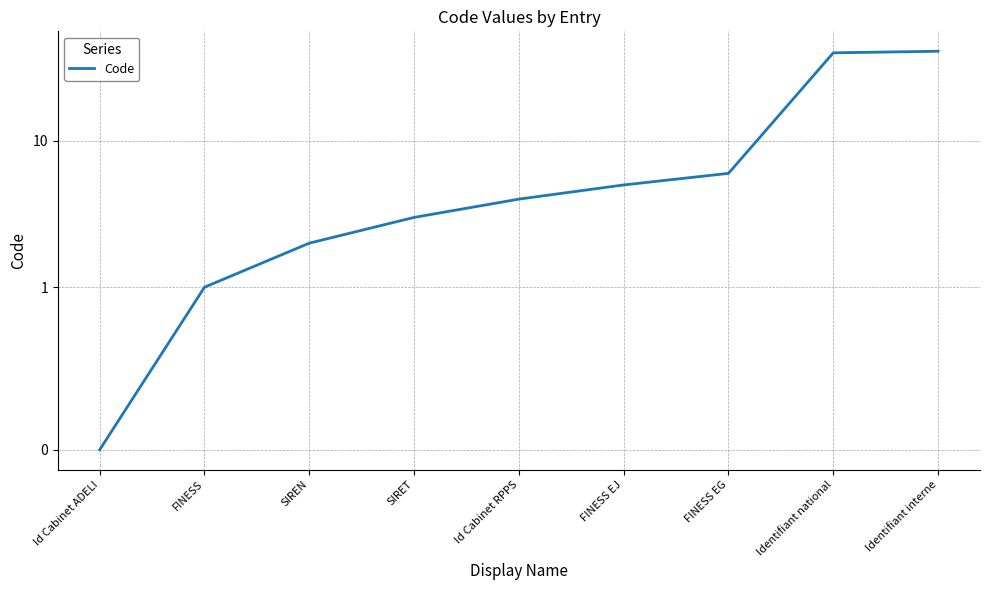

List the labels in order of value, largest first.

Identifiant interne, Identifiant national, FINESS EG, FINESS EJ, Id Cabinet RPPS, SIRET, SIREN, FINESS, Id Cabinet ADELI